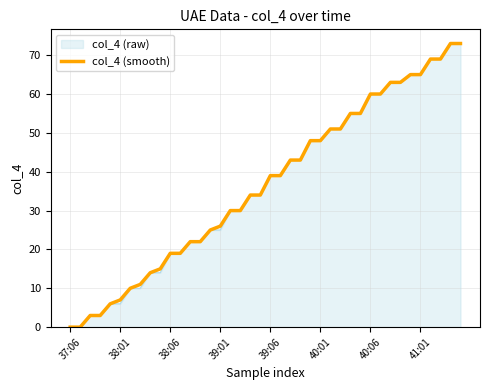

What is the maximum value shown in the chart?

73.0